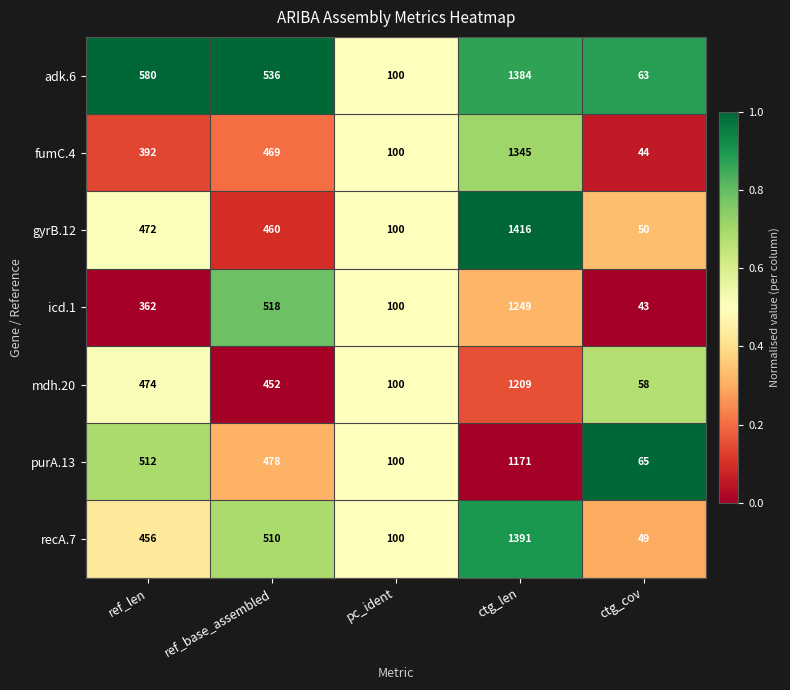

What is the difference between the second highest and second lowest values in the gyrB.12 series?

372